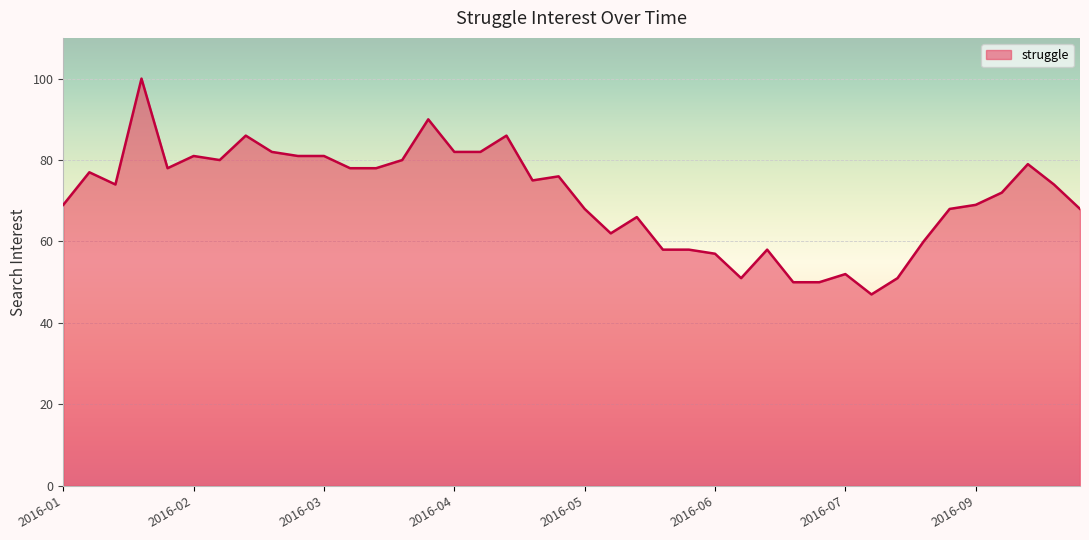

What is the greatest value displayed?

100